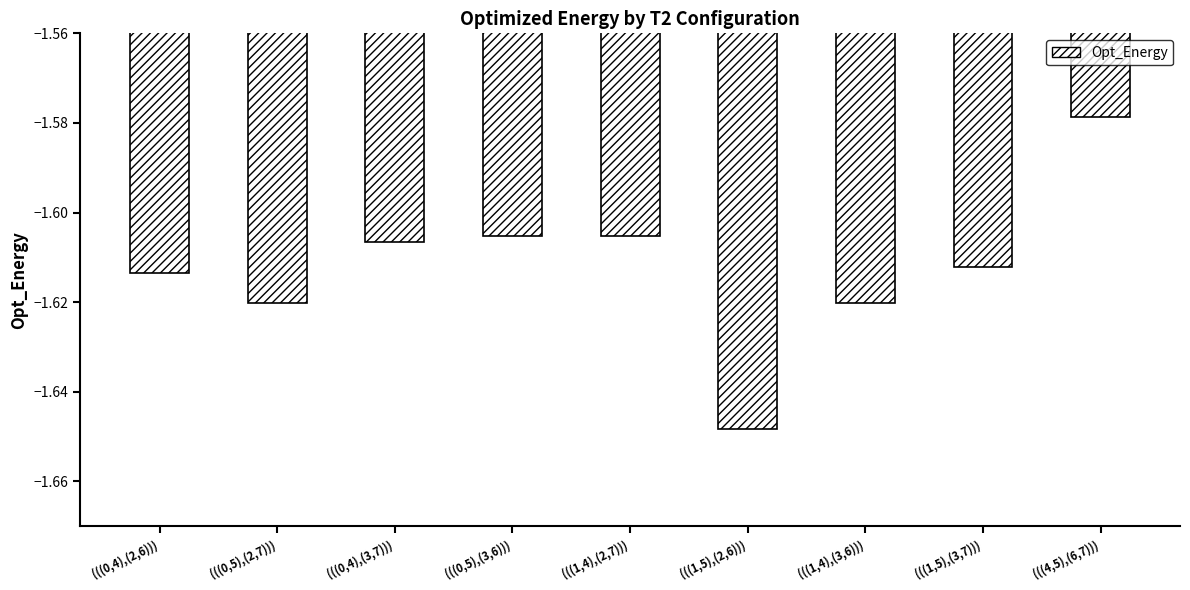

What is the label of the 3rd bar from the right?

(((1,4),(3,6)))